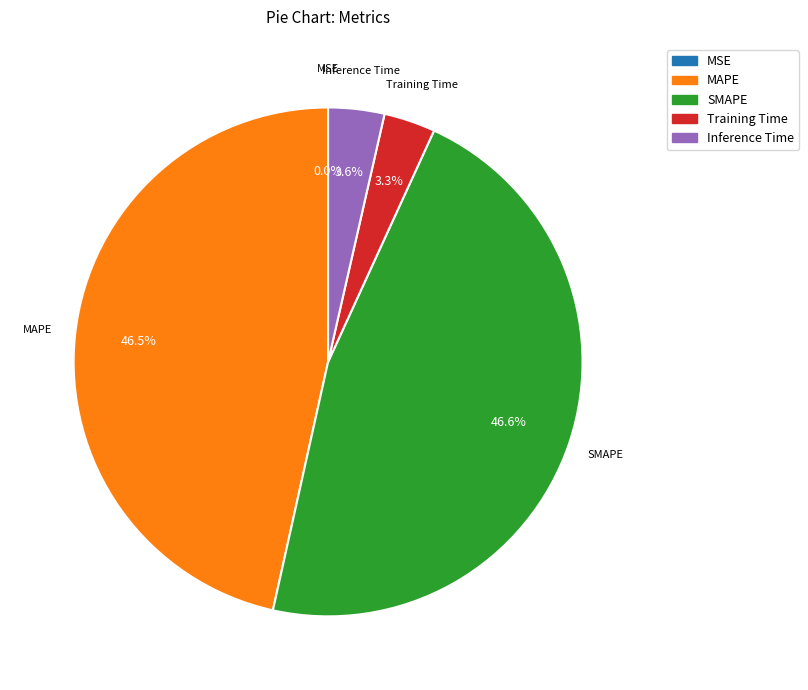

To the nearest percent, what is the combined percentage of SMAPE and MAPE?

93%